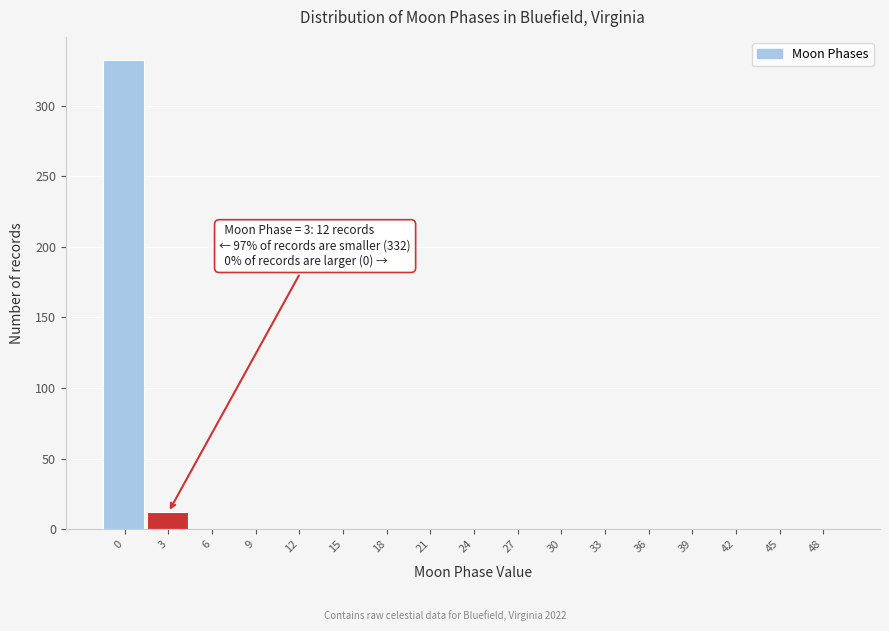

Reading right to left, list all the values displayed in this chart.

48=0	45=0	42=0	39=0	36=0	33=0	30=0	27=0	24=0	21=0	18=0	15=0	12=0	9=0	6=0	3=12	0=332